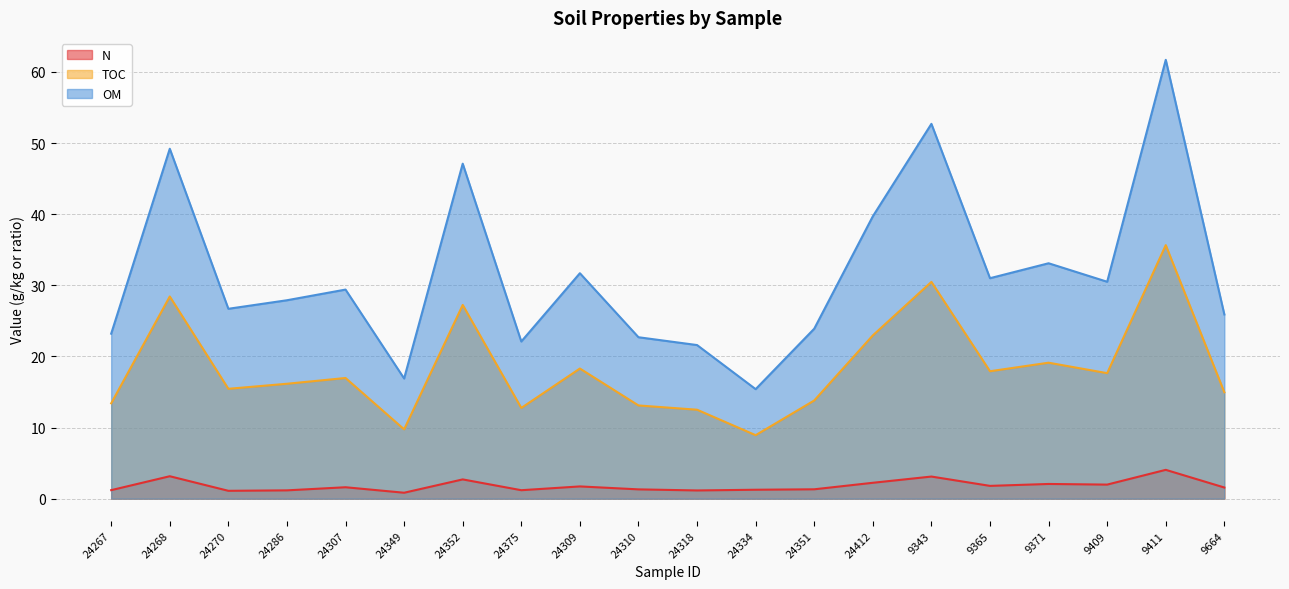

What is the label of the 8th point from the left?

24375